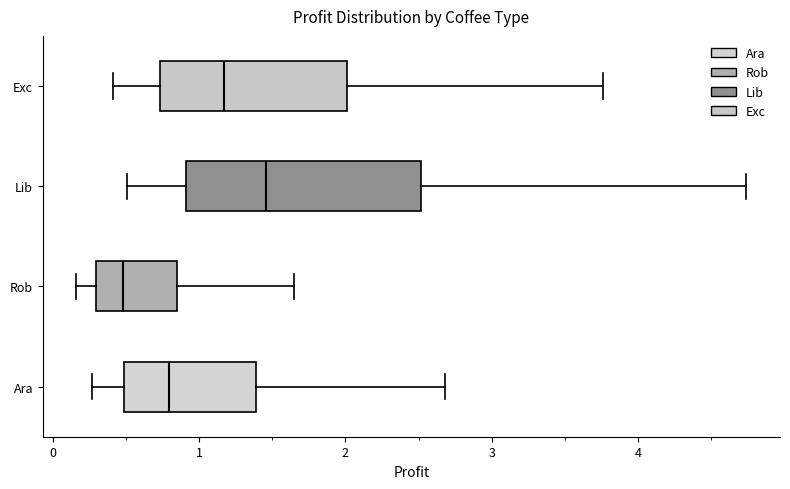

Which box's median line is the furthest to the right?

Lib